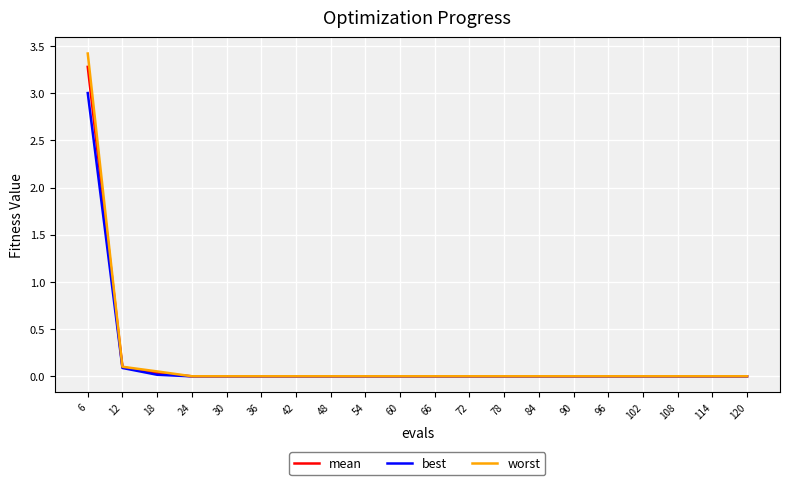

What is the approximate value of mean at 6?

3.3